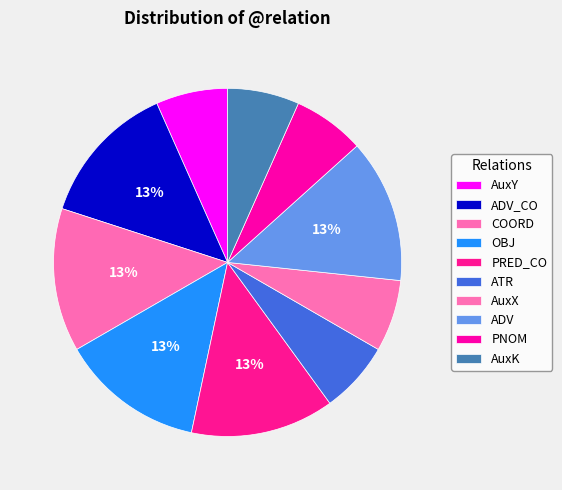

Does any single category account for the majority?

No